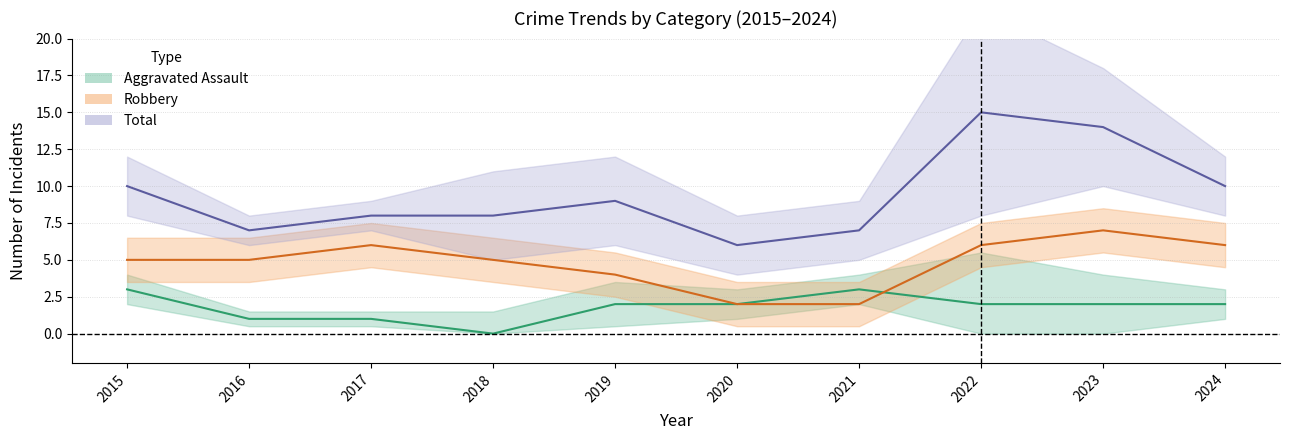

Rank the series at 2018 from lowest to highest value.

Aggravated Assault, Robbery, Total